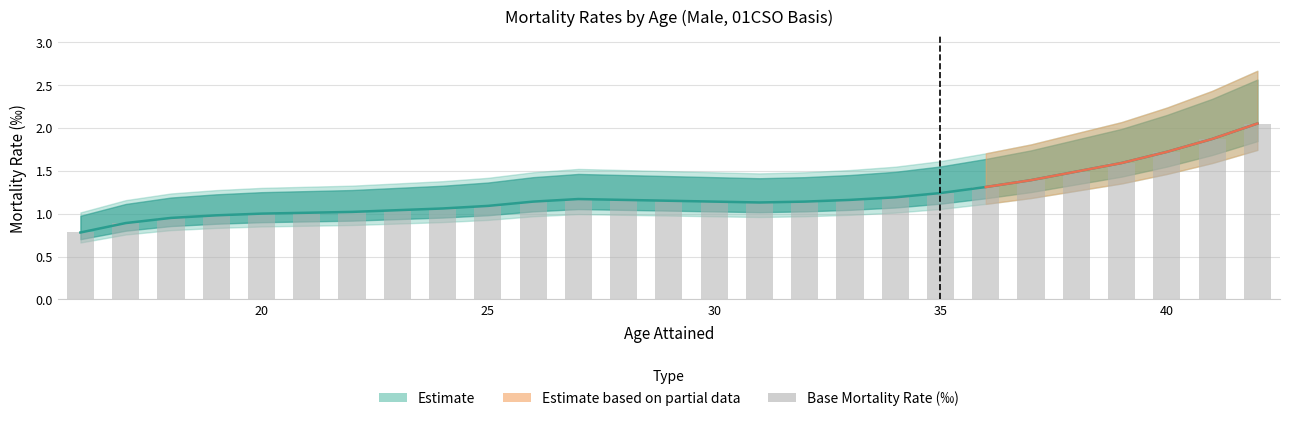

Reading right to left, list all the values displayed in this chart.

2.1	1.9	1.7	1.6	1.5	1.4	1.3	1.2	1.2	1.2	1.1	1.1	1.1	1.1	1.2	1.2	1.1	1.1	1.1	1.0	1.0	1.0	1.0	1.0	0.9	0.9	0.8